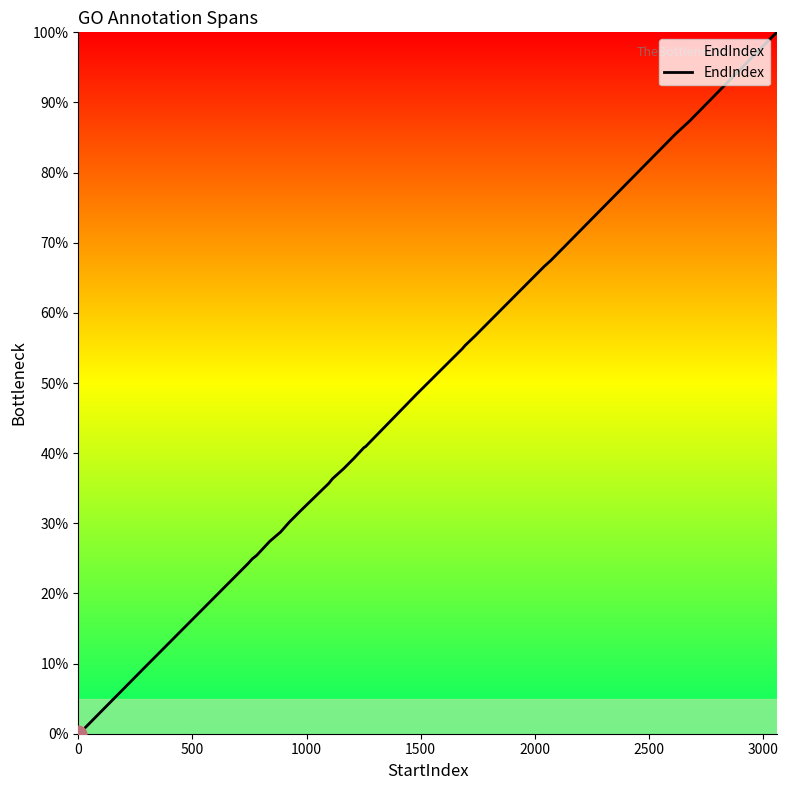

True or false: there are more than 1 points higher than both neighbors.

False